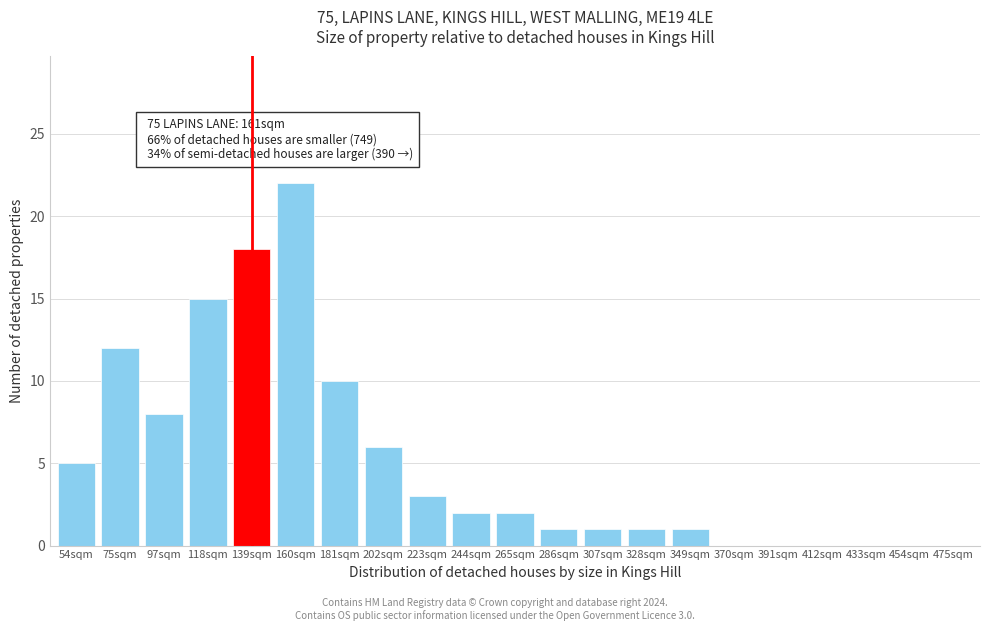

Reading left to right, what are all the values shown in this chart?

54sqm=5	75sqm=12	97sqm=8	118sqm=15	139sqm=18	160sqm=22	181sqm=10	202sqm=6	223sqm=3	244sqm=2	265sqm=2	286sqm=1	307sqm=1	328sqm=1	349sqm=1	370sqm=0	391sqm=0	412sqm=0	433sqm=0	454sqm=0	475sqm=0